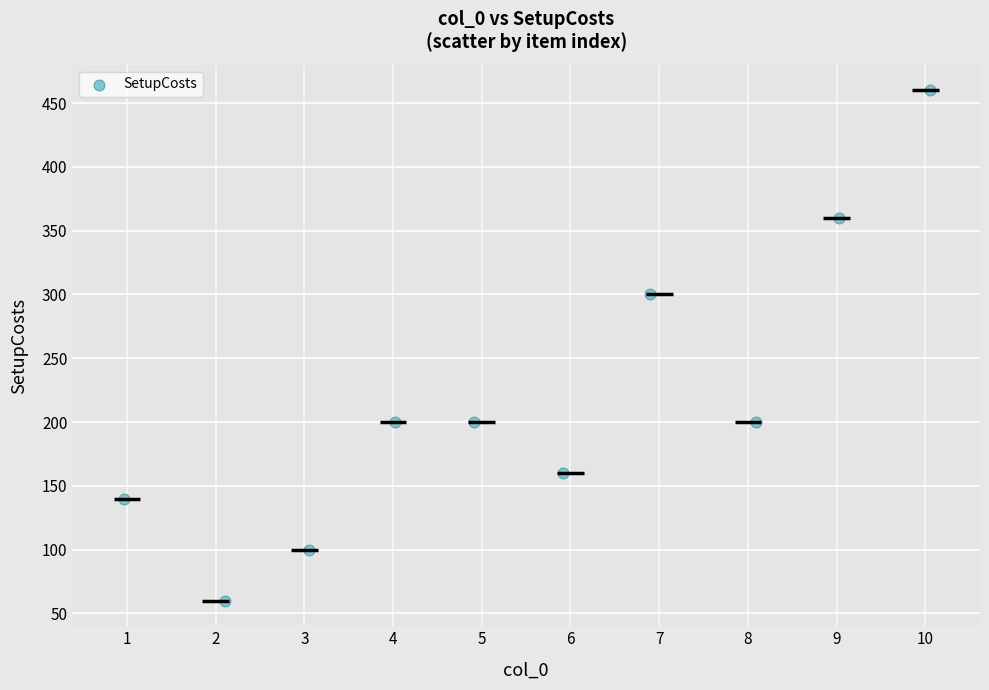

What Y value in the scatter plot is closest to 260?

300